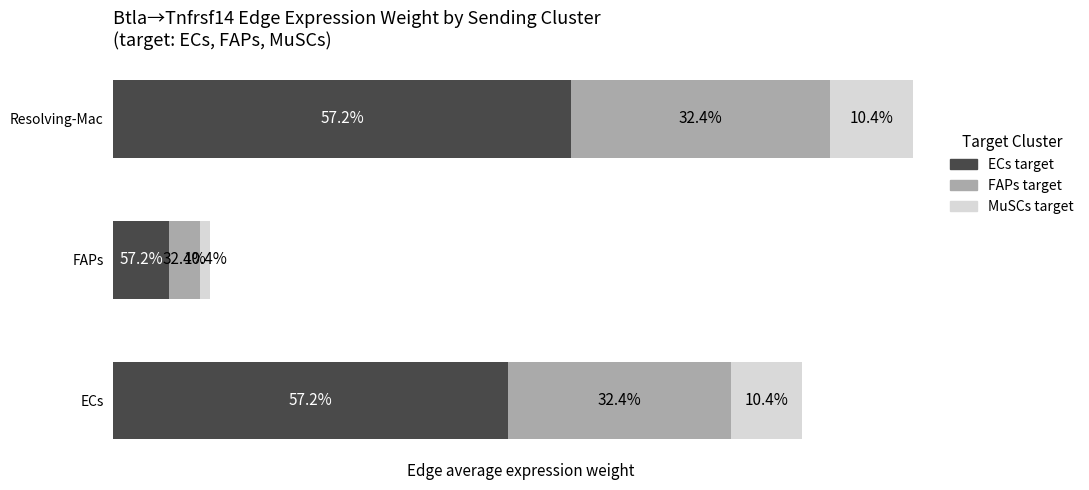

What are all the series names shown in the legend?

ECs target, FAPs target, MuSCs target